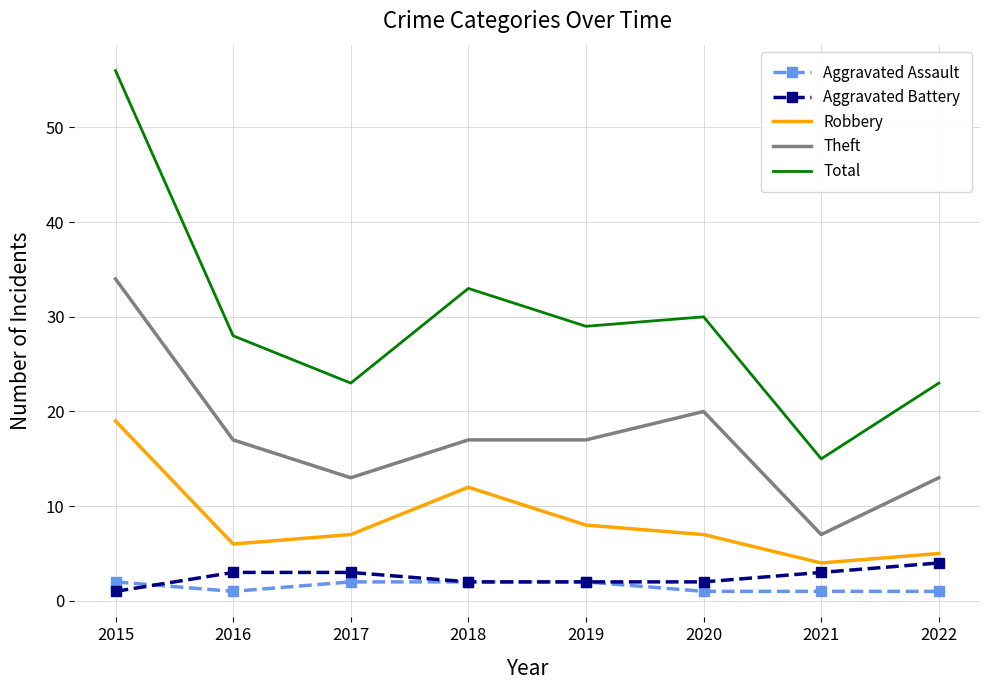

Which category has the highest value in the Theft series?

2015